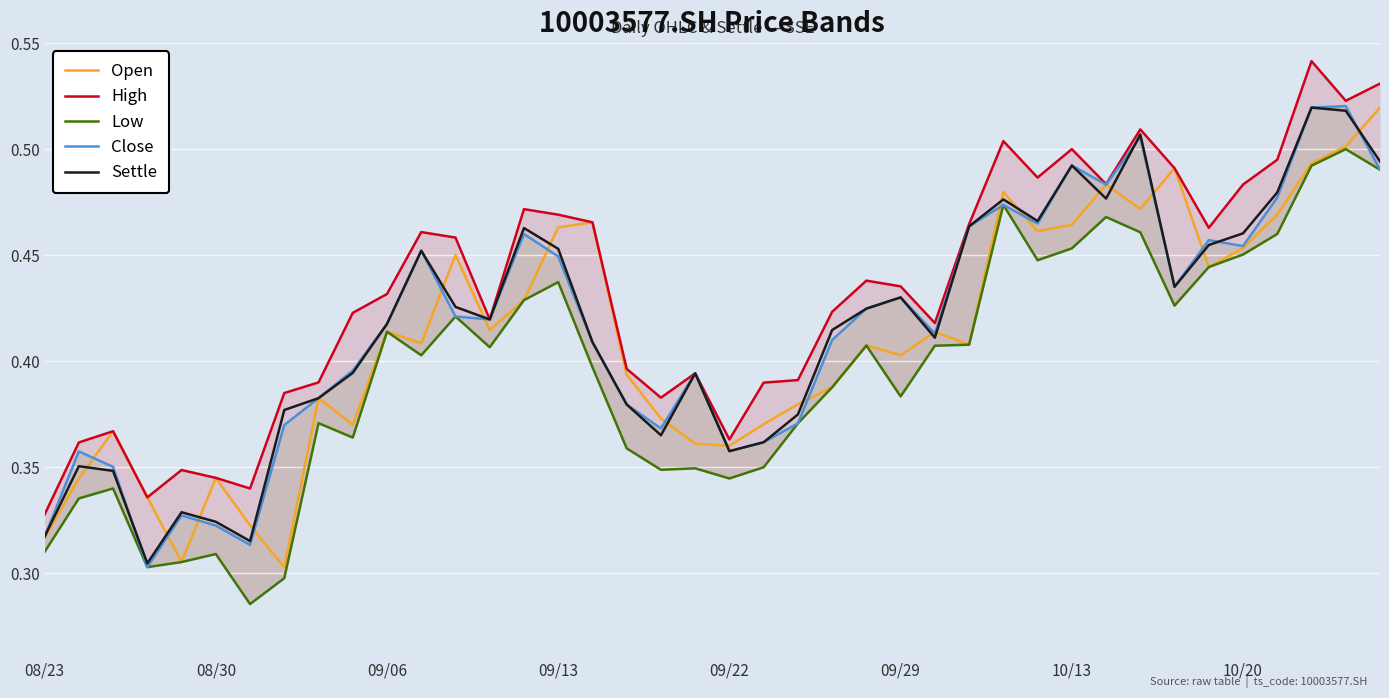

What position from the left is 26?

27